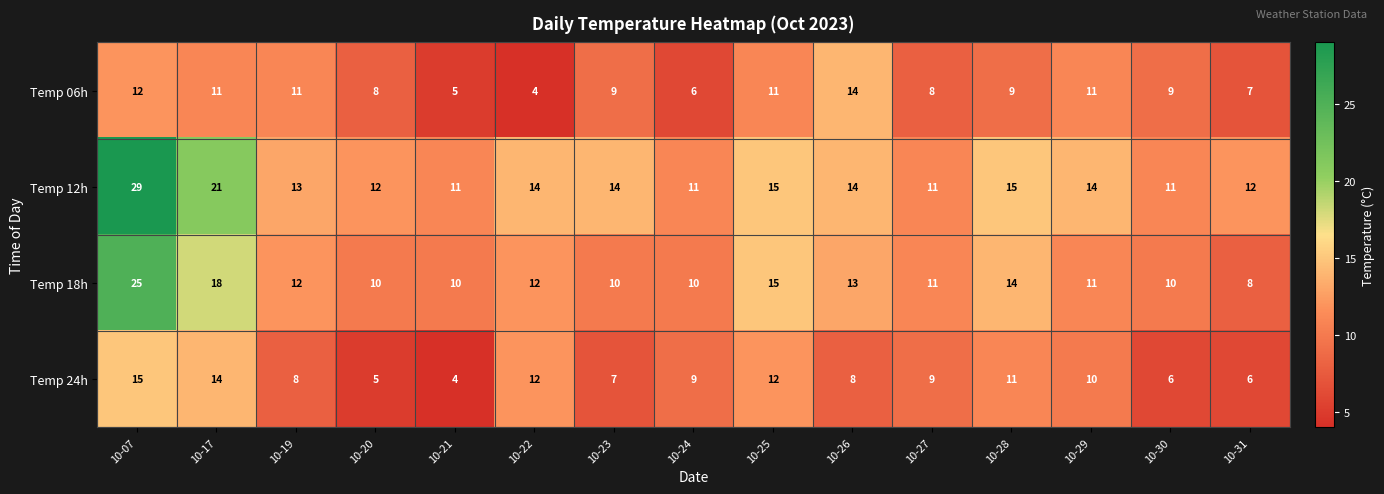

At 10-31, list the series in order from largest to smallest.

Temp 12h, Temp 18h, Temp 06h, Temp 24h